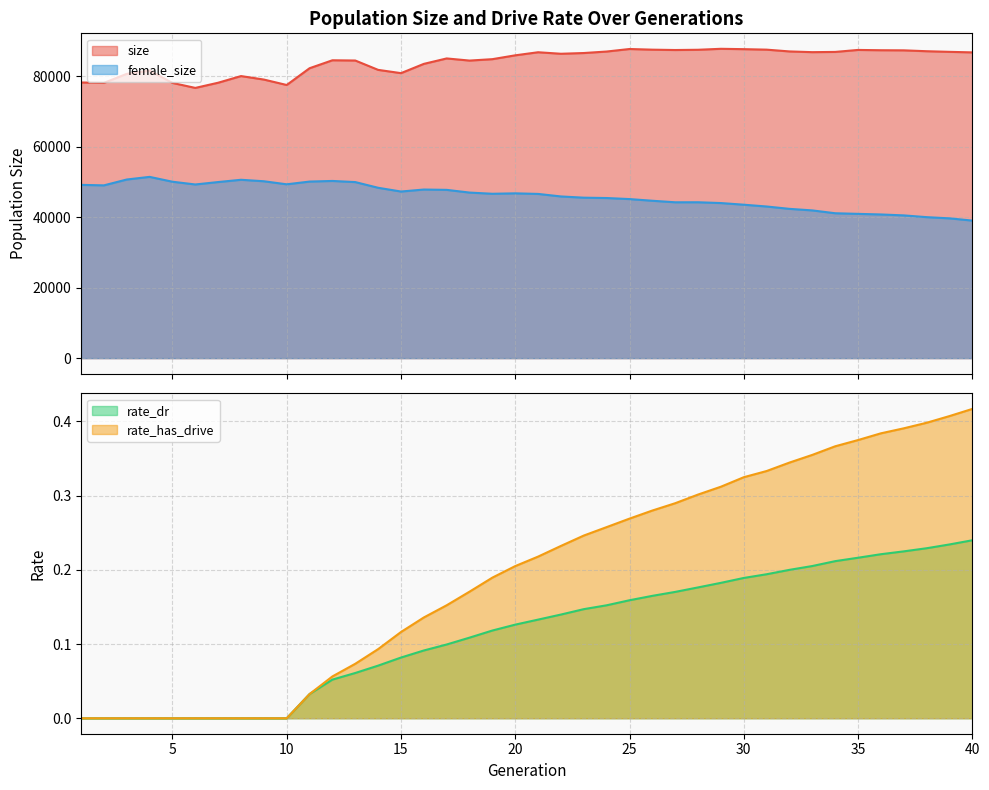

Is the value of rate_has_drive at 33 greater than the value of size at 38?

No